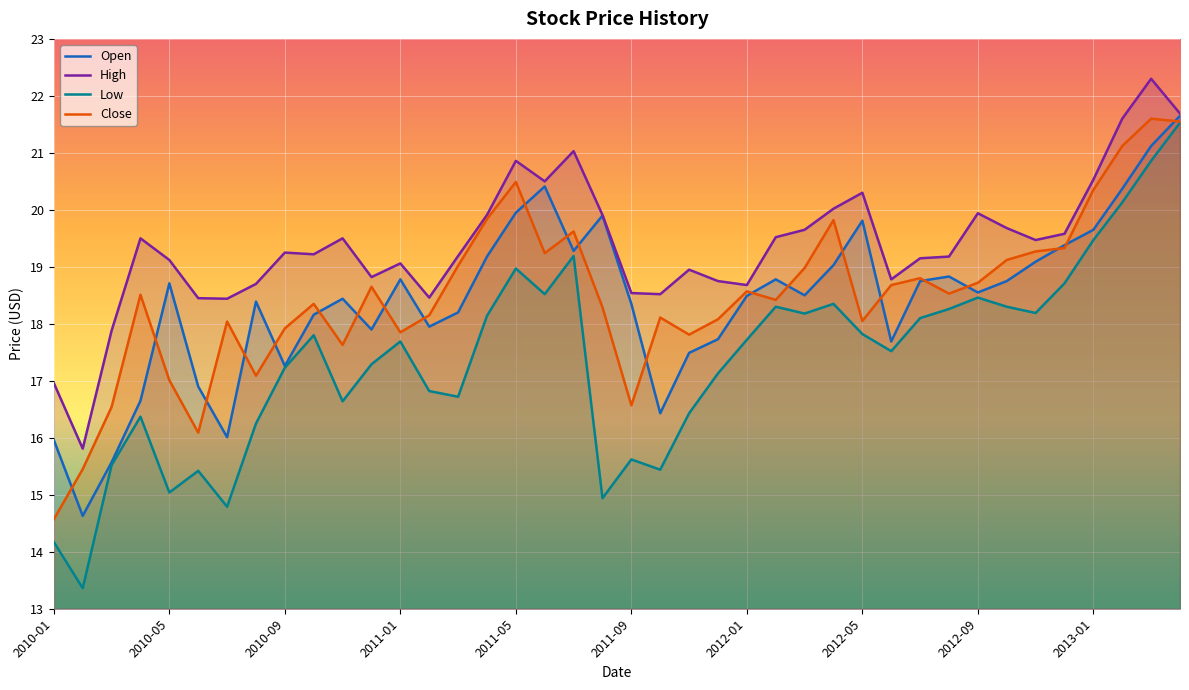

What is the sum of all High values?

775.4